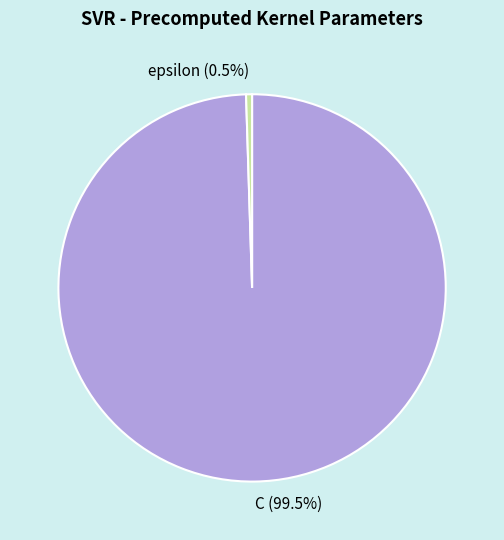

To the nearest percent, what is the difference between the largest and smallest slice percentages?

99%